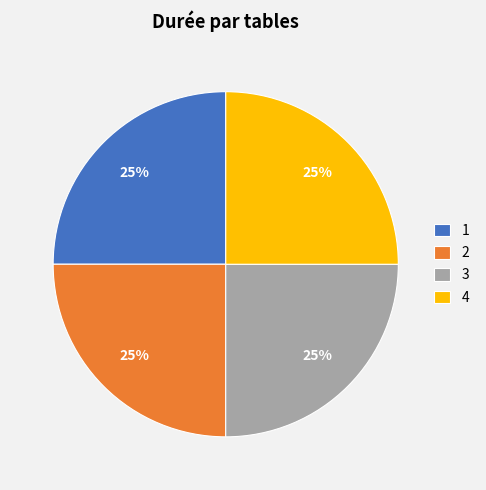

Is it true that 4 is 25% of the pie?

True